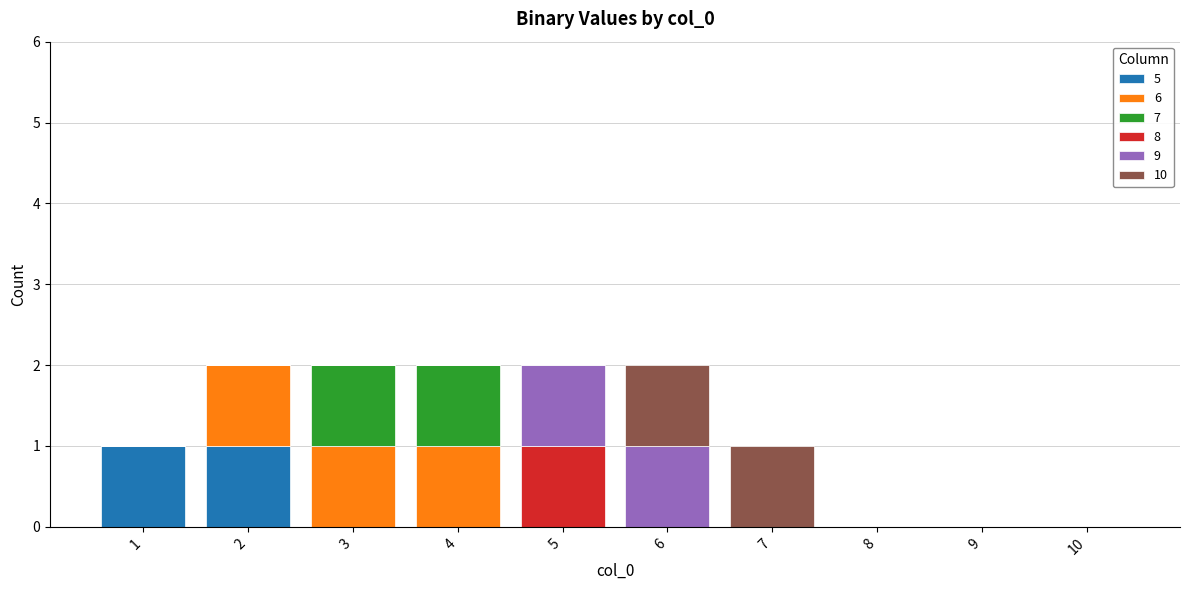

The value of 5 at 5 is 0. True or false?

True